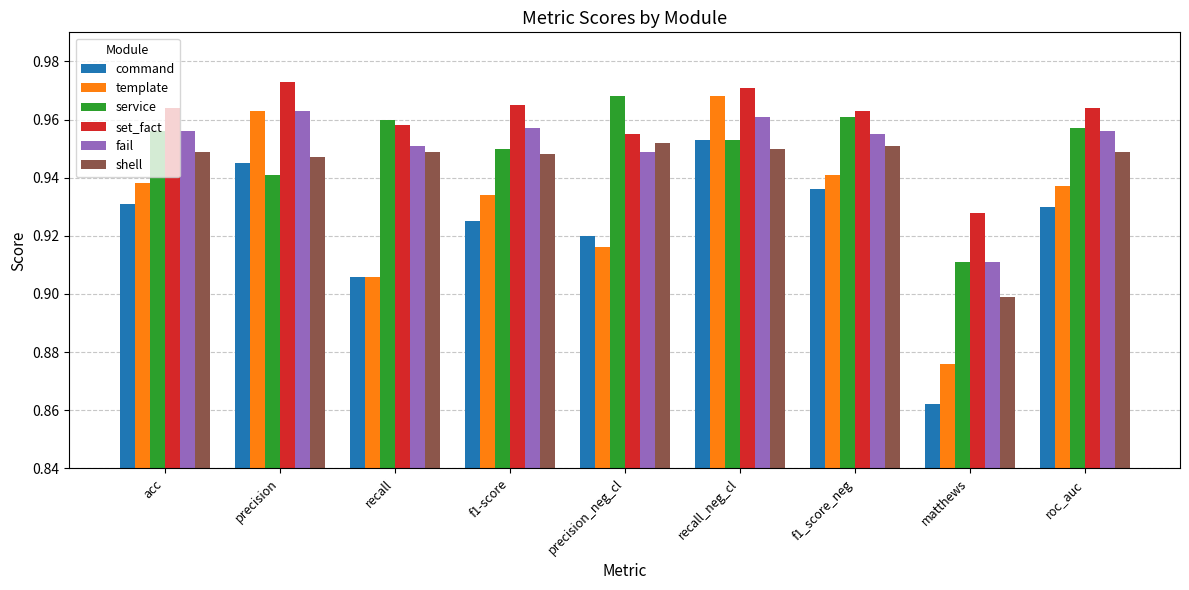

What is the sum of all shell values?

8.5